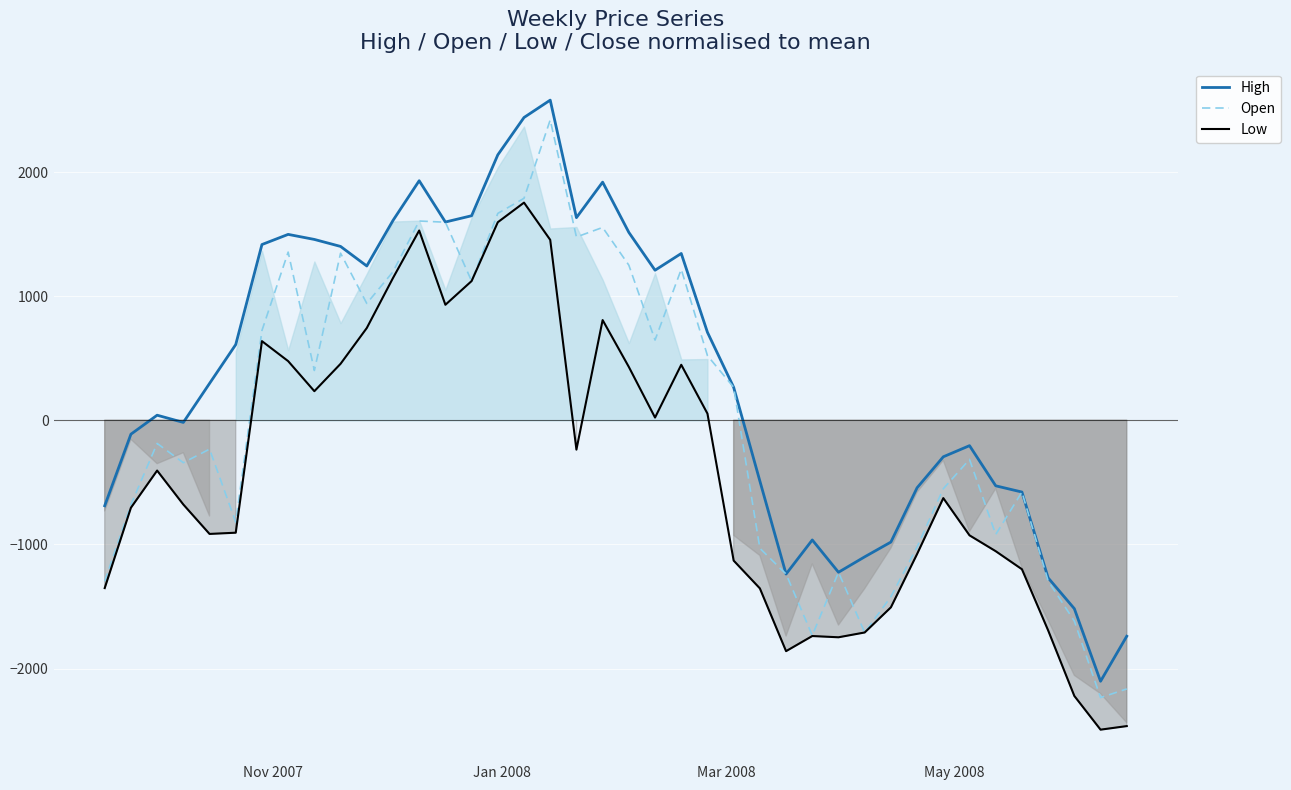

True or false: Low and Open cross at least once.

False